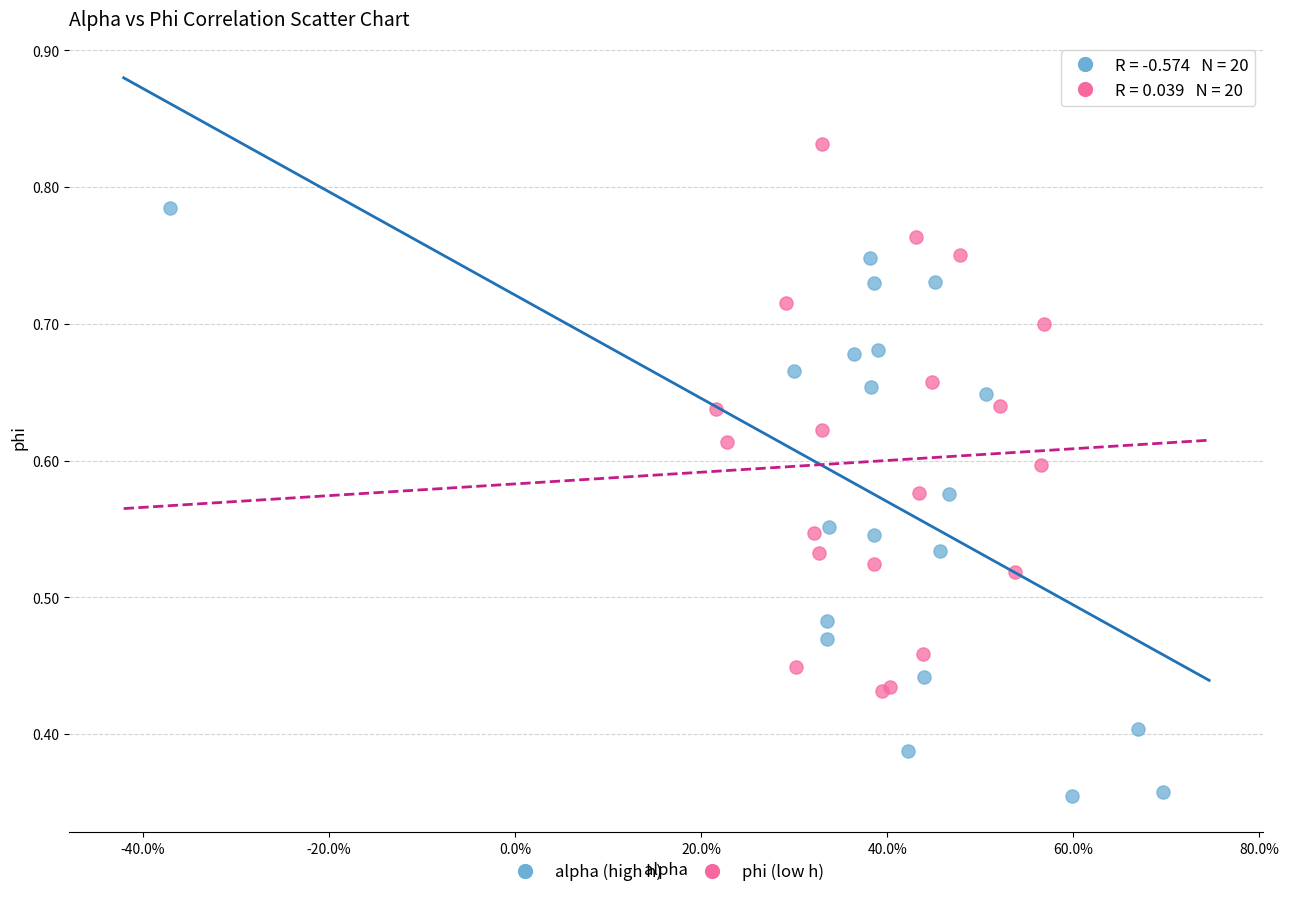

What are all the series names shown in the legend?

alpha (high h), phi (low h)